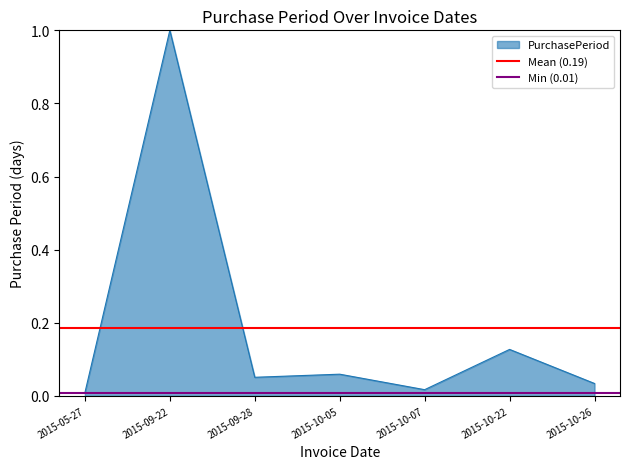

Which series has the largest total across all categories?

Mean (0.19)